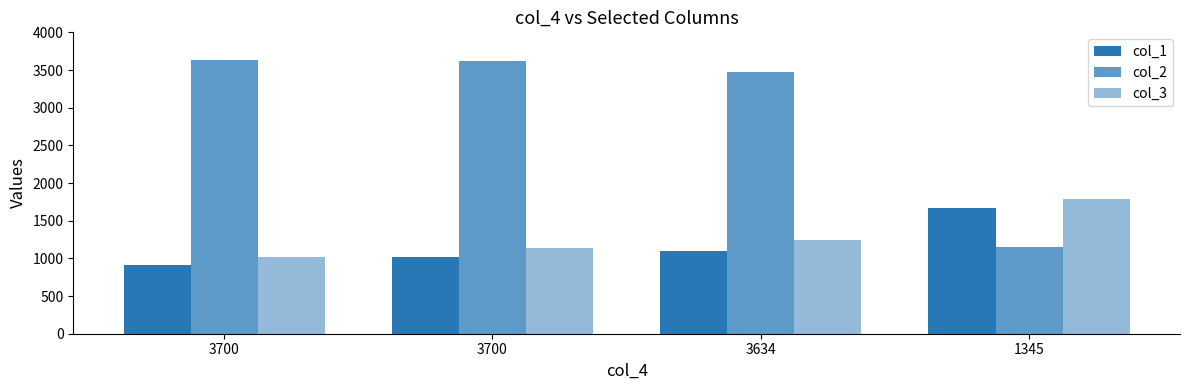

How many distinct data groups are displayed?

3